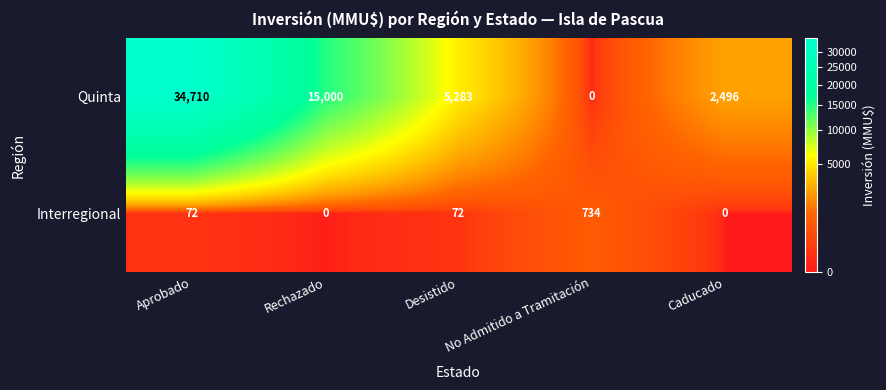

What is the sum of all Quinta values?

57489